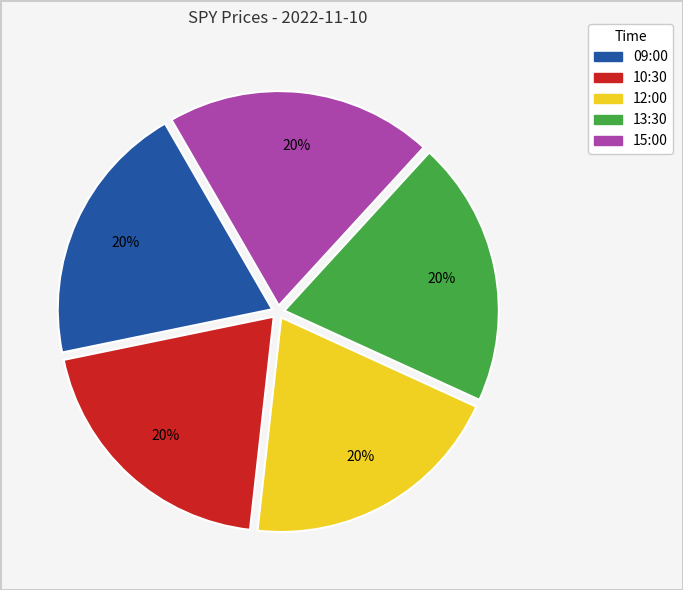

To the nearest percent, what percentage of the pie is 15:00?

20%